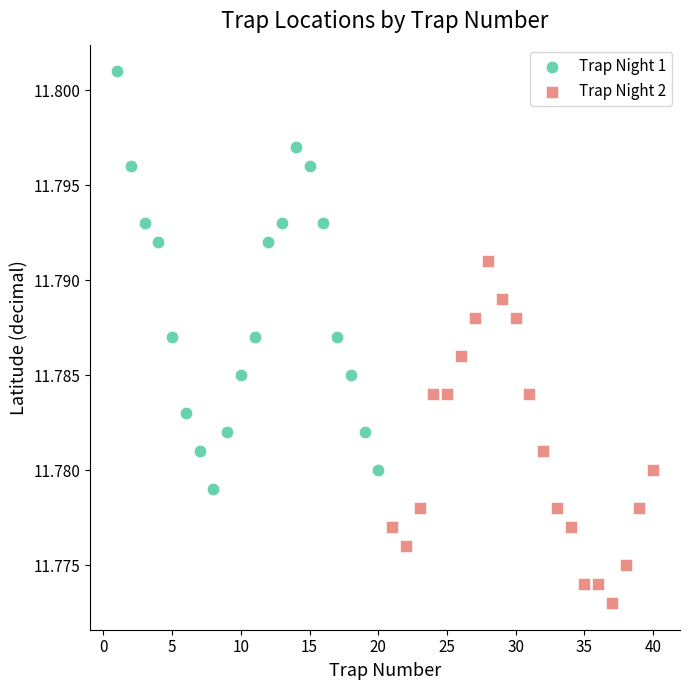

Which series reaches the minimum Y coordinate?

Trap Night 2